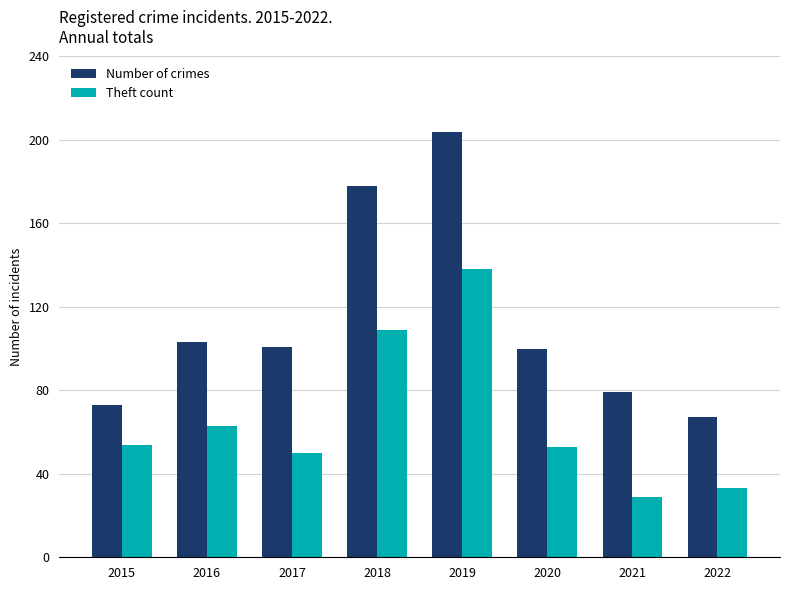

Reading right to left, what are all the values shown in this chart?

Number of crimes: 2022=67	2021=79	2020=100	2019=204	2018=178	2017=101	2016=103	2015=73
Theft count: 2022=33	2021=29	2020=53	2019=138	2018=109	2017=50	2016=63	2015=54